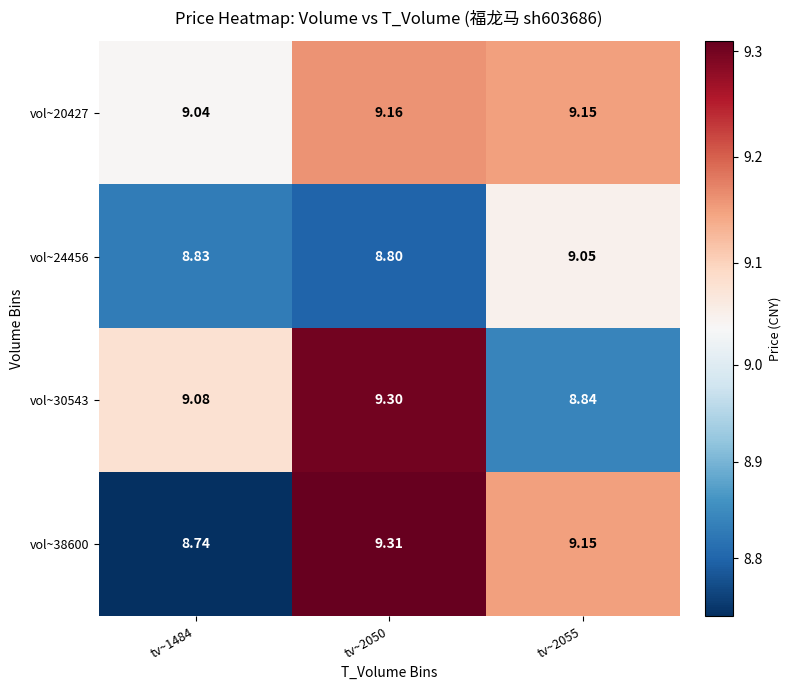

Is the value of vol~24456 at tv~2050 greater than the value of vol~30543 at tv~2050?

No